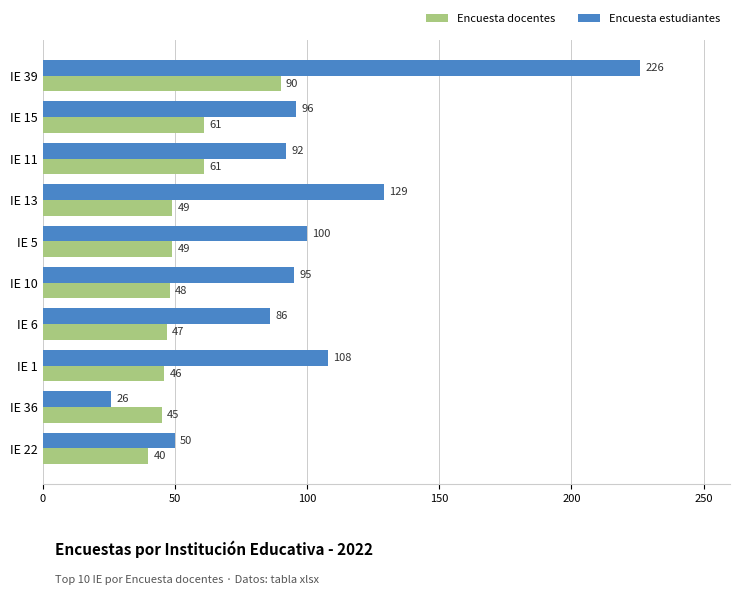

What is the minimum value shown in the chart?

26